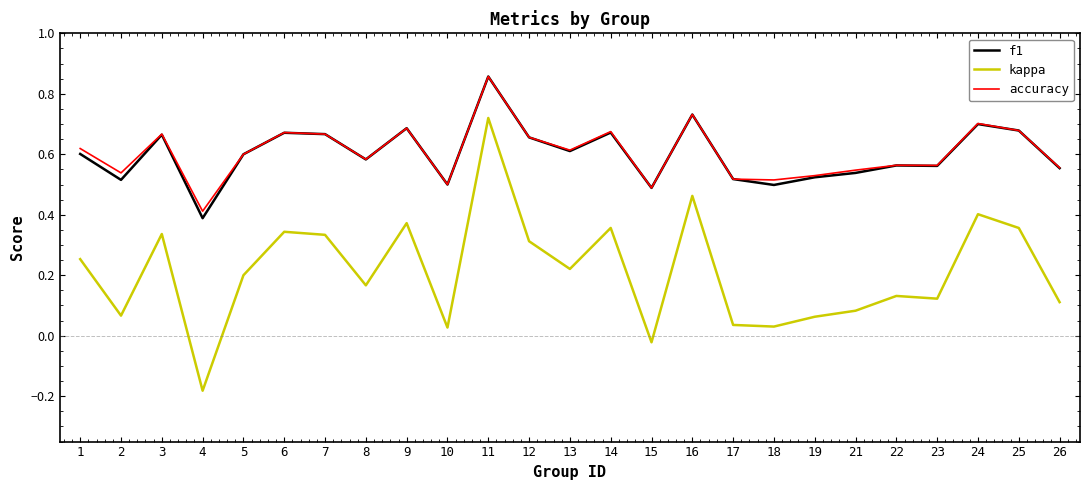

At which label does kappa reach its minimum?

4